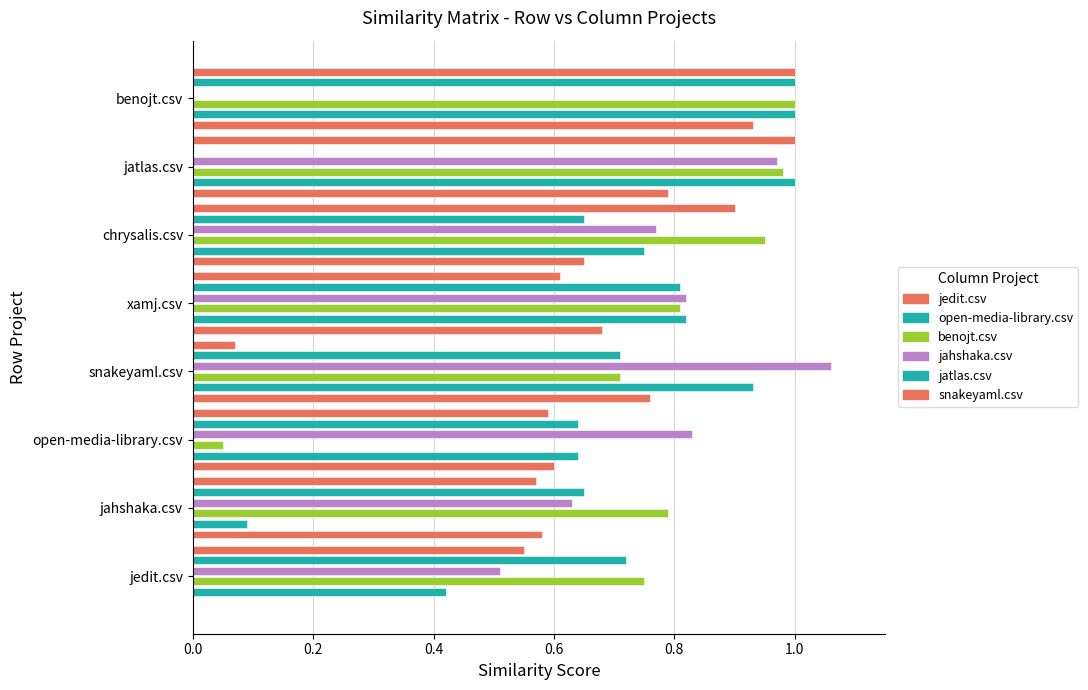

What is the average value of the jedit.csv series?

0.6